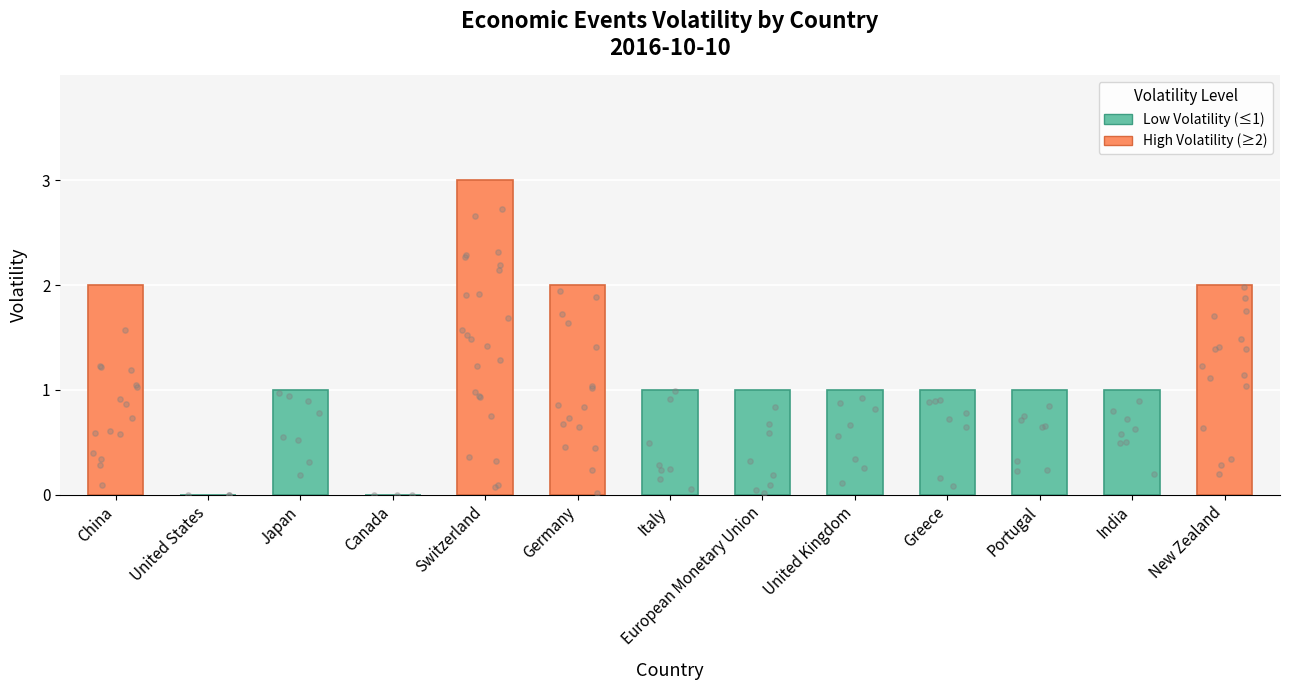

Between European Monetary Union and United States, which is larger?

European Monetary Union